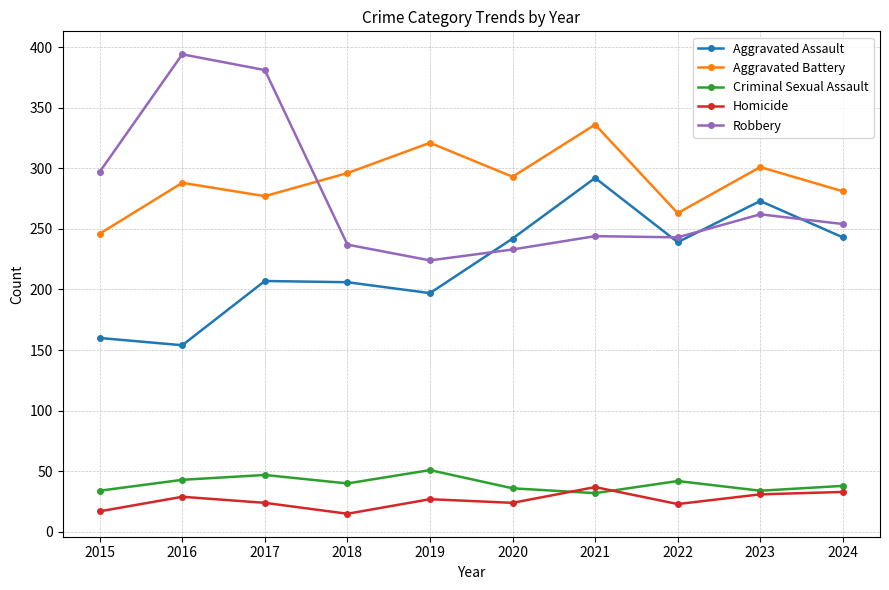

Rank the series by their maximum value, from lowest to highest.

Homicide, Criminal Sexual Assault, Aggravated Assault, Aggravated Battery, Robbery